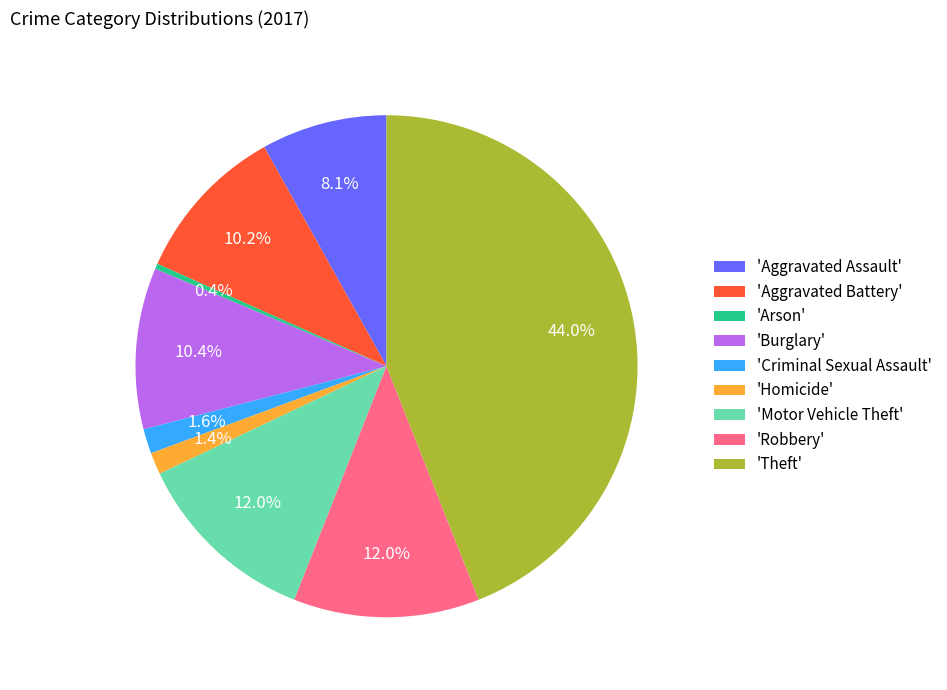

Approximately how many times larger is the value at 'Motor Vehicle Theft' compared to 'Burglary'?

1.2